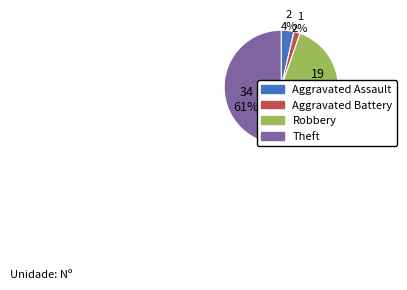

Combined, do Aggravated Assault and Theft account for over 50%?

Yes